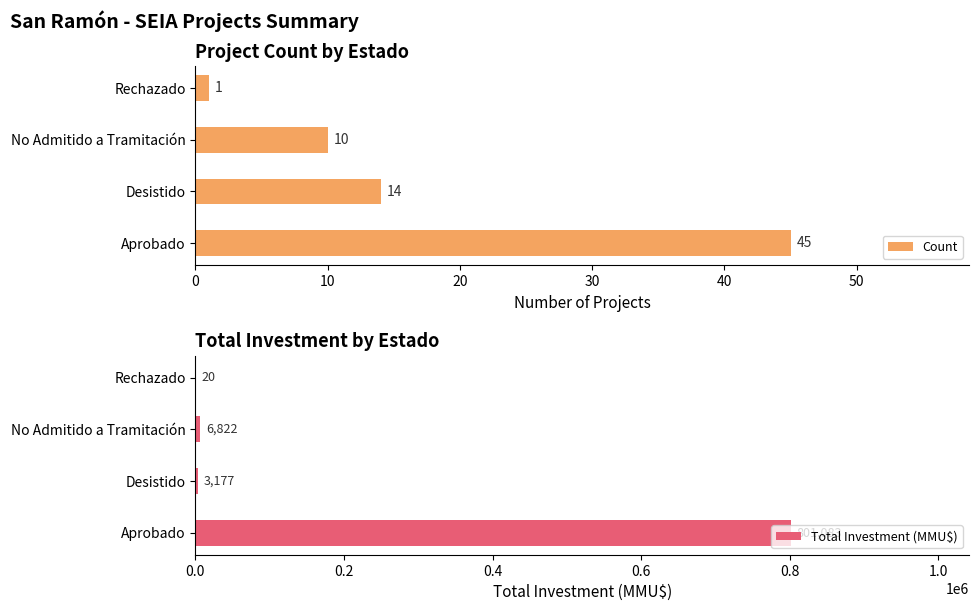

Read the Count value at No Admitido a Tramitación, to the nearest 5.

10